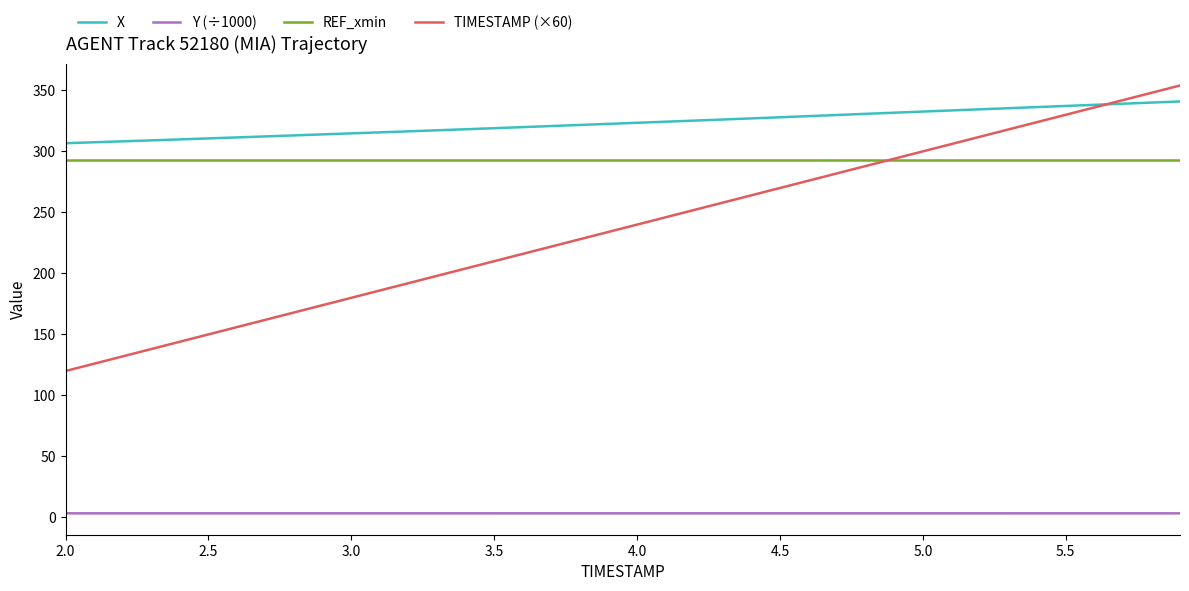

What is the maximum value for REF_xmin?

293.0